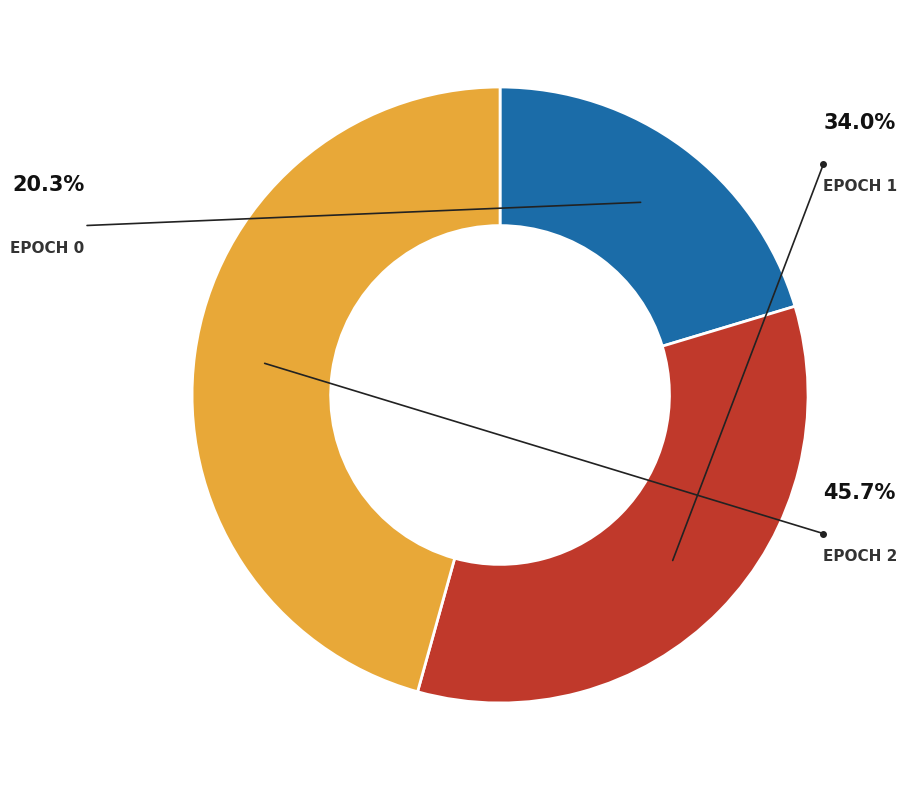

How much of the chart is everything except Epoch 0?

79.7%